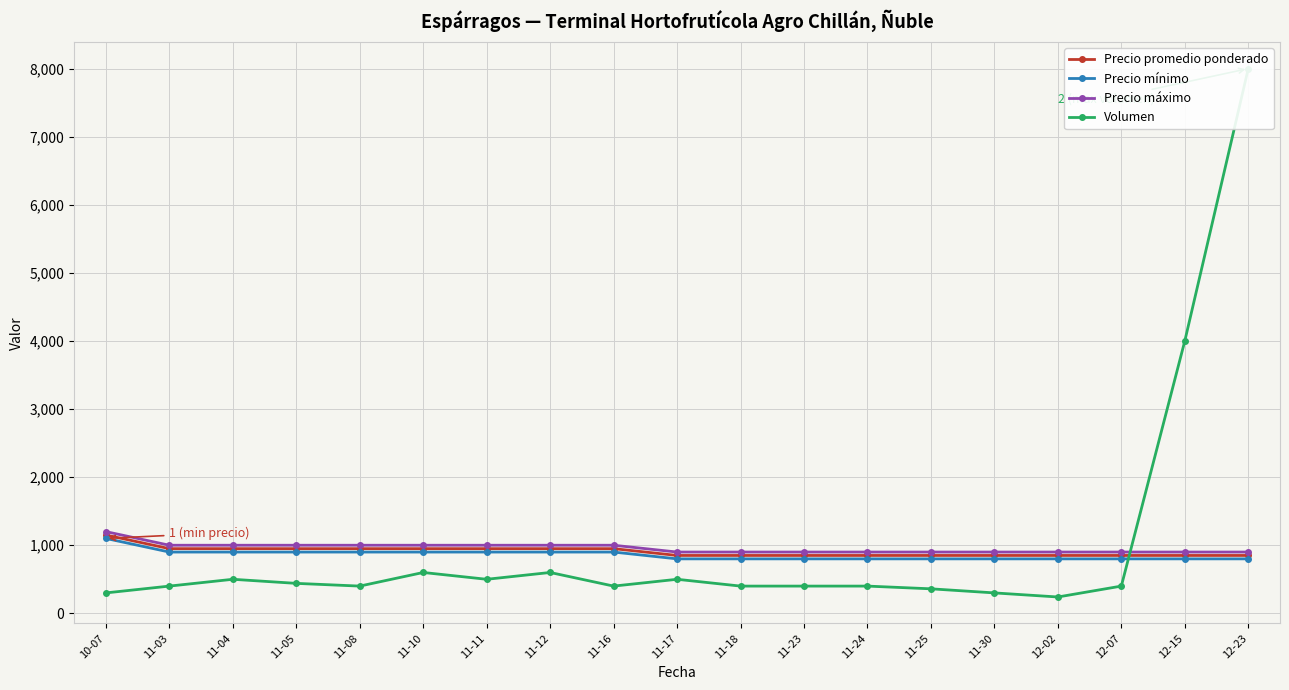

Which series changed the most between 11-04 and 11-23?

Precio promedio ponderado